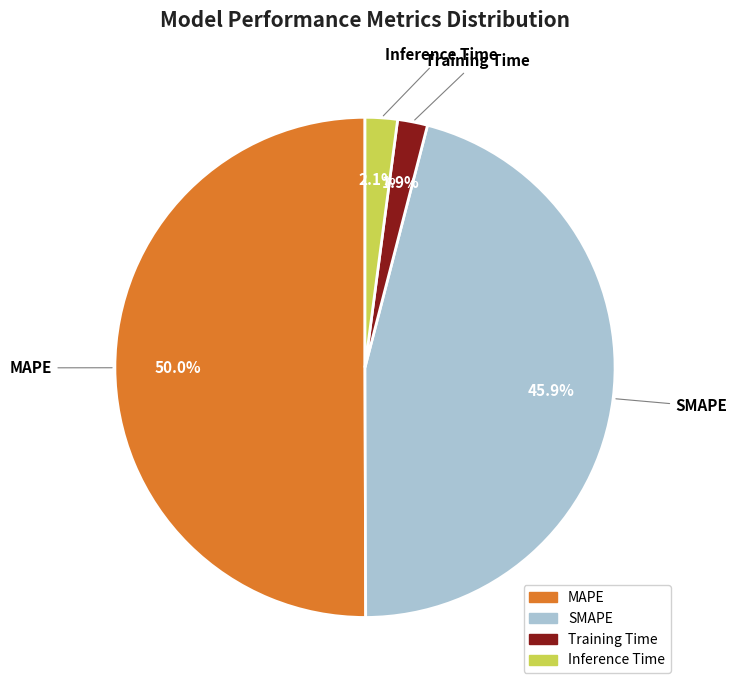

Count the number of slices in the pie.

4